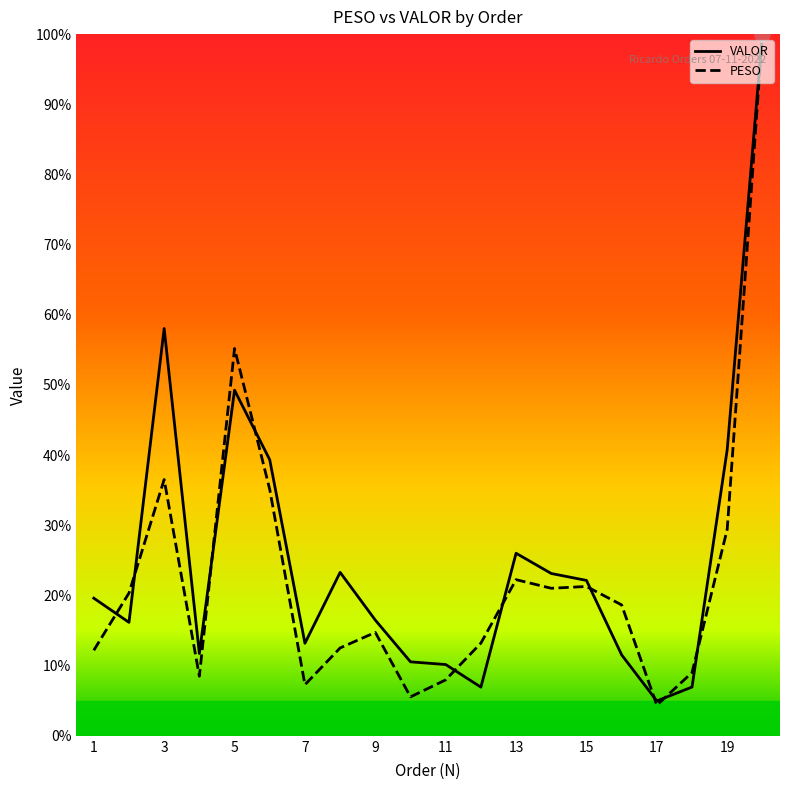

Which series reaches the minimum Y coordinate?

PESO